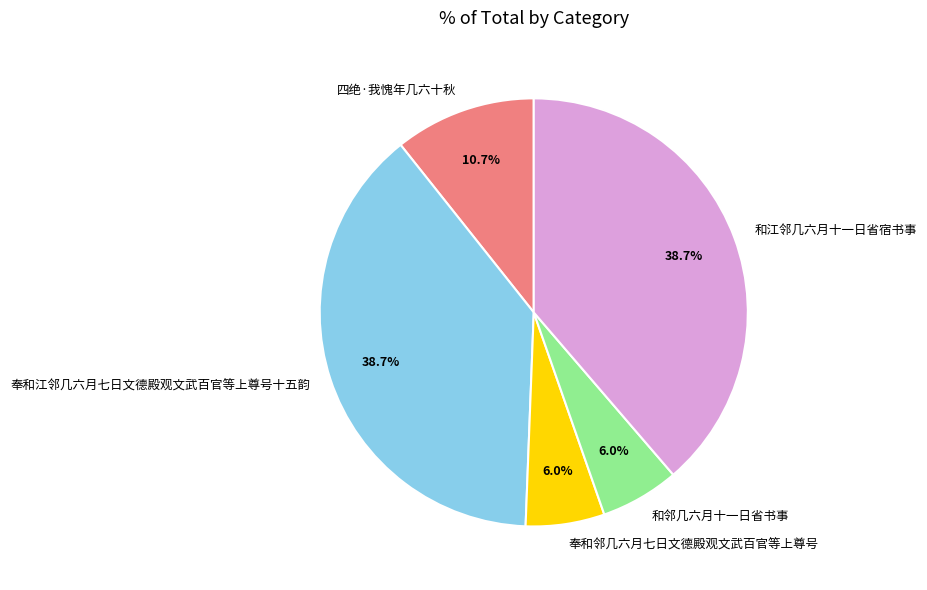

To the nearest percent, what is the combined percentage of 奉和邻几六月七日文德殿观文武百官等上尊号 and 奉和江邻几六月七日文德殿观文武百官等上尊号十五韵?

45%